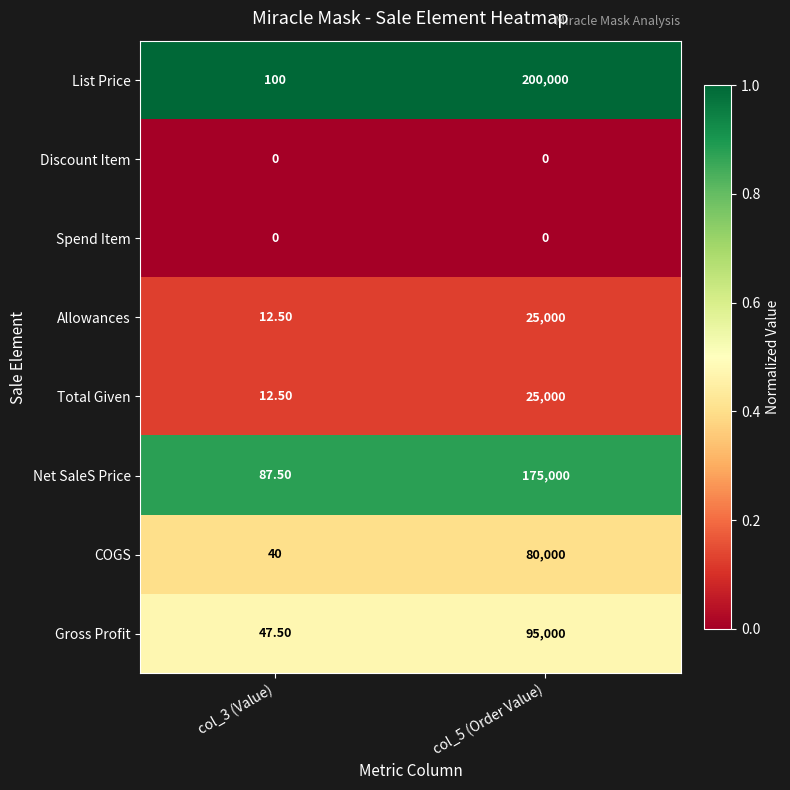

What is the difference between the maximum and minimum values in the COGS series?

79960.0